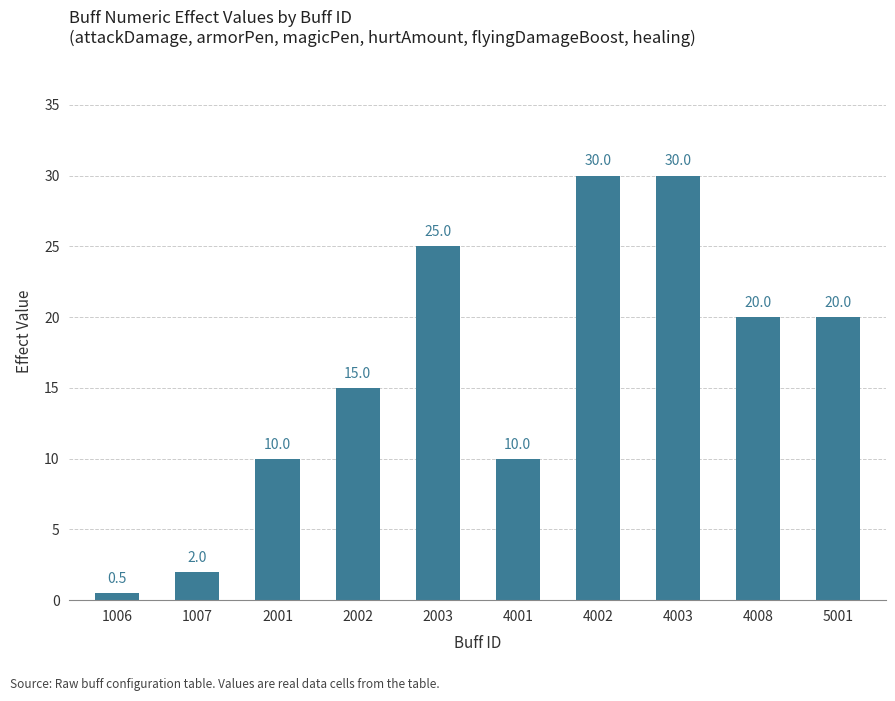

How many data points are less than 20?

5